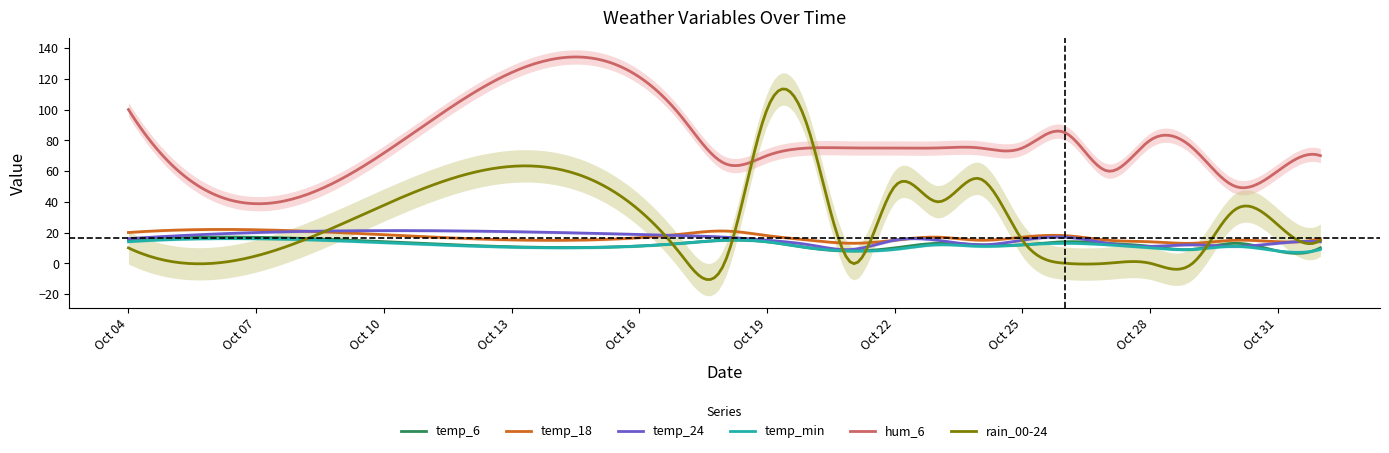

Where is temp_min nearest to the value 12?

2023-10-23